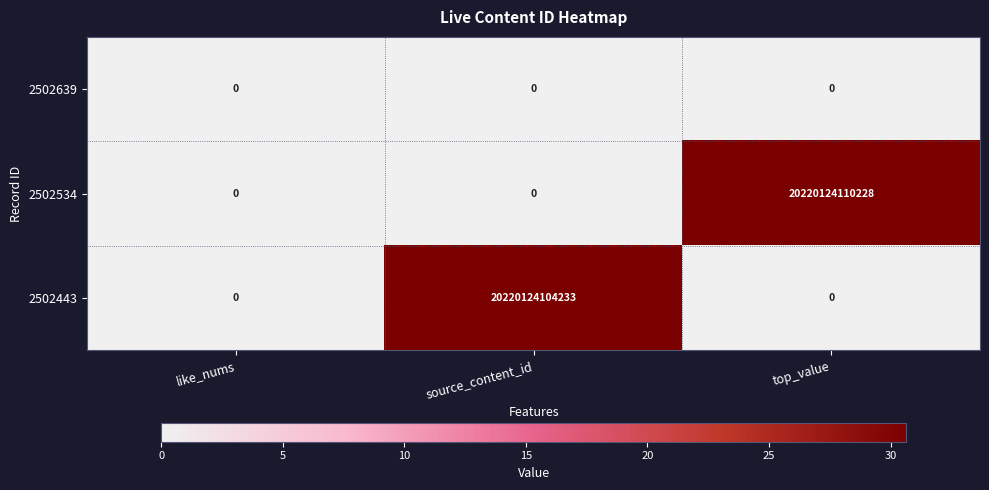

True or false: 2502443 has a value of 0 at top_value.

True